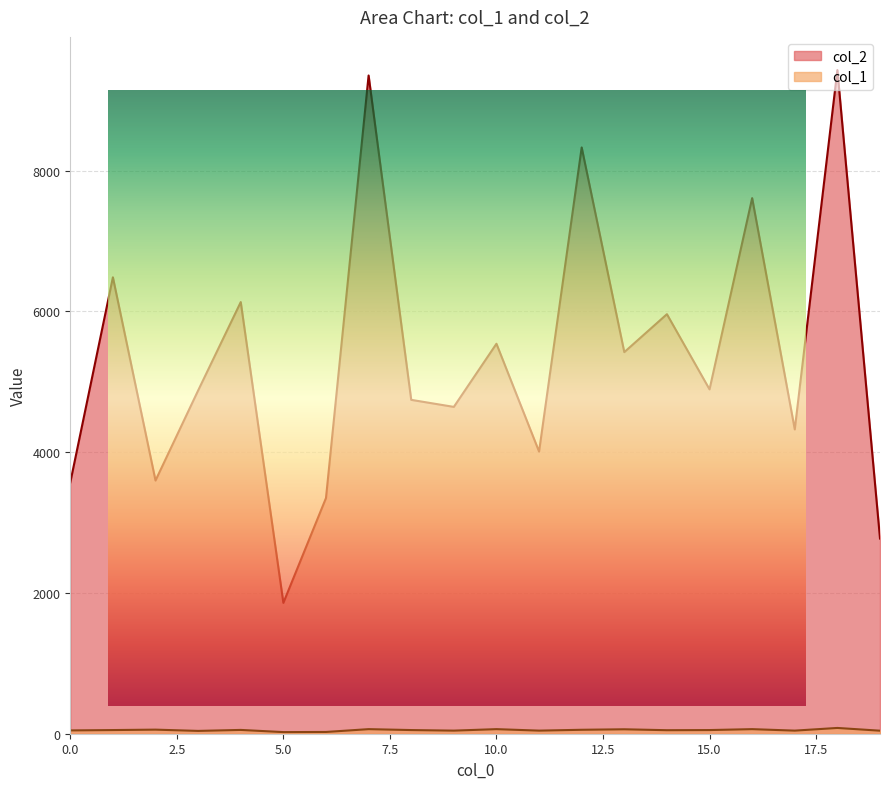

Between 15 and 0, which is larger?

15